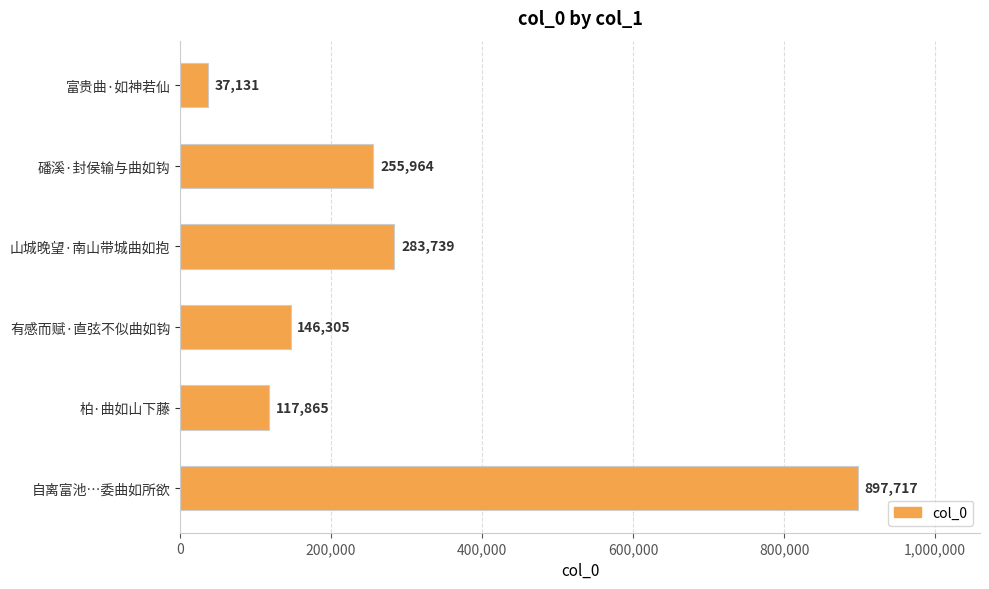

The chart shows a value of 564767 at 自离富池…委曲如所欲. True or false?

False